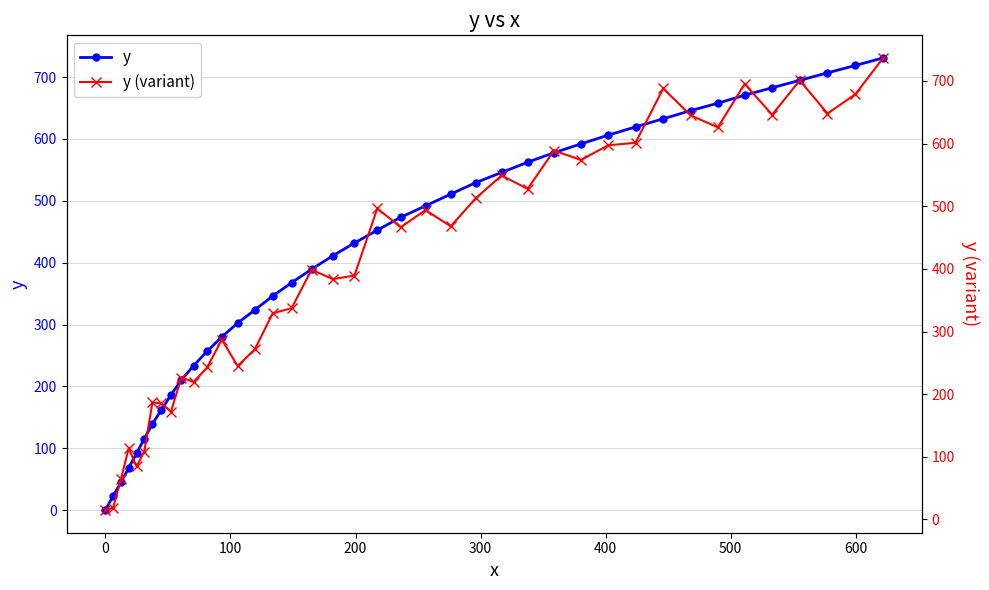

After their last crossing, which series has the higher values: y or y (variant)?

y (variant)